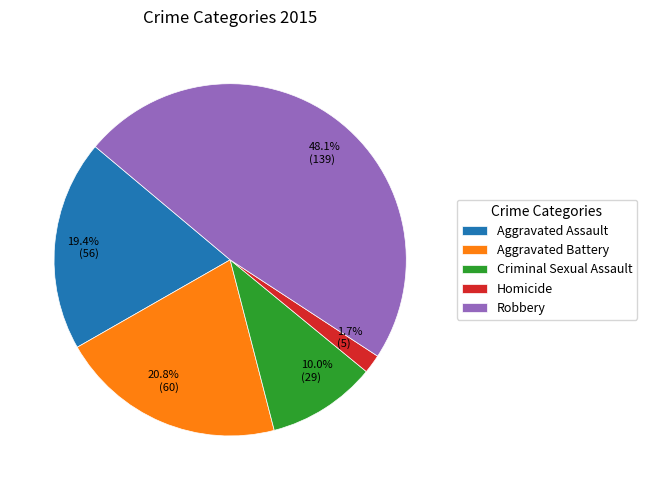

Is the sum of Robbery and Aggravated Battery greater than half?

Yes